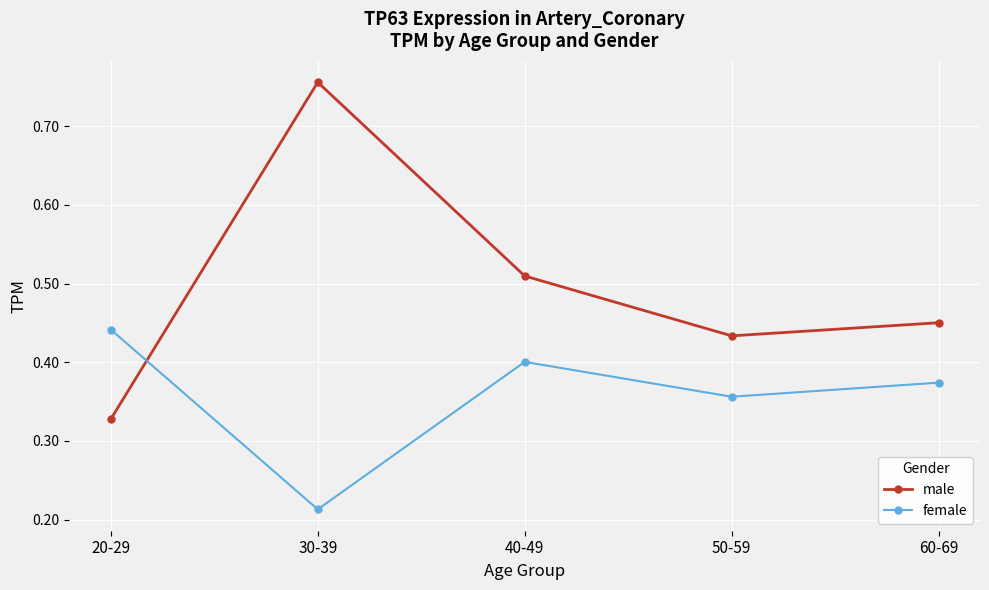

Which label corresponds to the largest value in the chart?

30-39